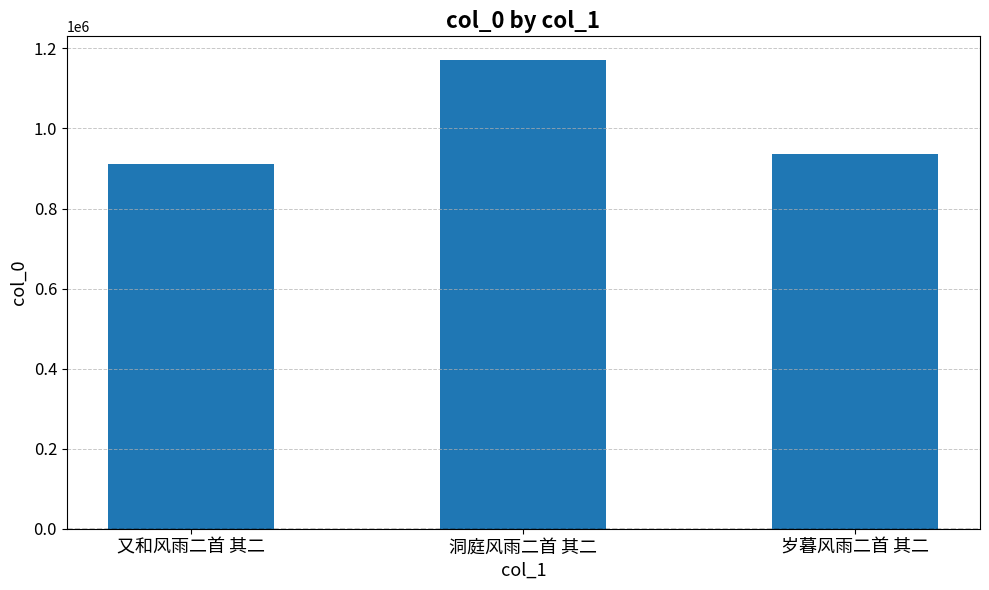

Reading left to right, list all the values displayed in this chart.

又和风雨二首 其二=911866	洞庭风雨二首 其二=1171667	岁暮风雨二首 其二=935519